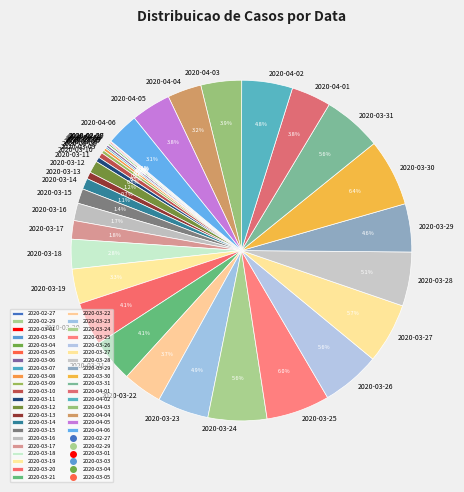

Between 2020-03-10 and 2020-03-12, which is larger?

2020-03-12